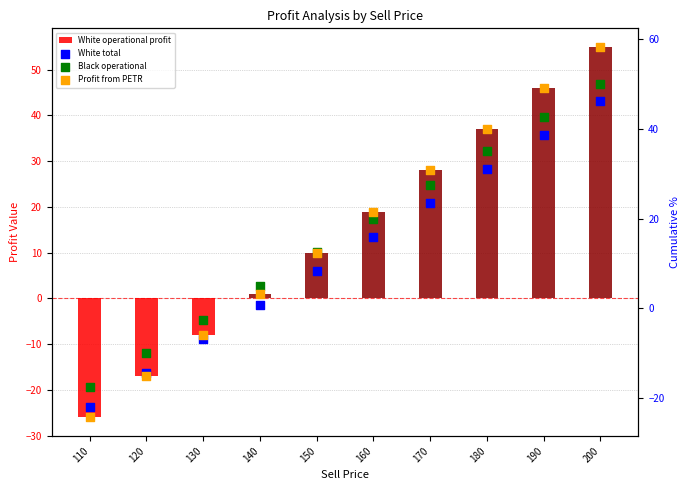

At how many categories does at least one series exceed 43?

2